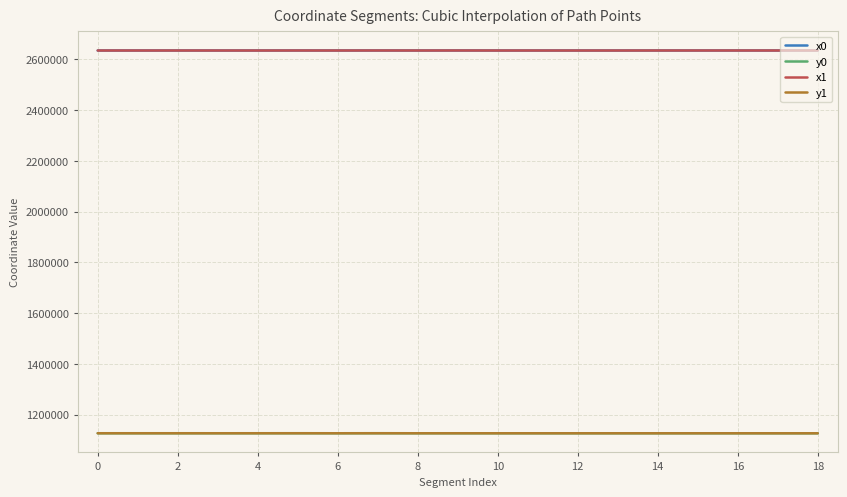

At how many categories does at least one series exceed 1293282?

19